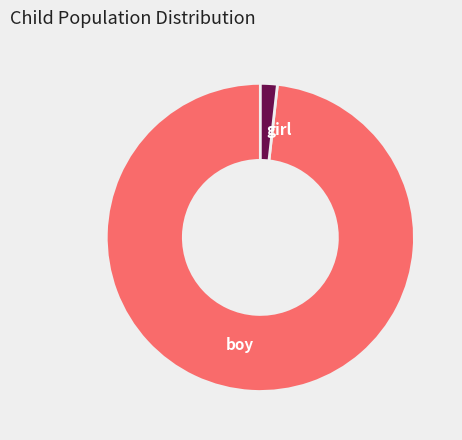

What is the smallest slice in the pie chart?

girl